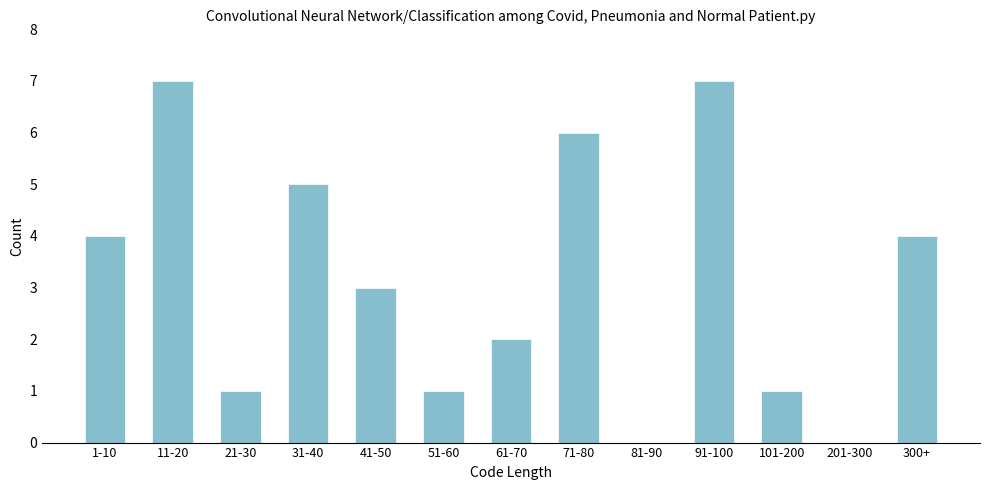

Reading left to right, extract all data points from this chart.

1-10=4	11-20=7	21-30=1	31-40=5	41-50=3	51-60=1	61-70=2	71-80=6	81-90=0	91-100=7	101-200=1	201-300=0	300+=4